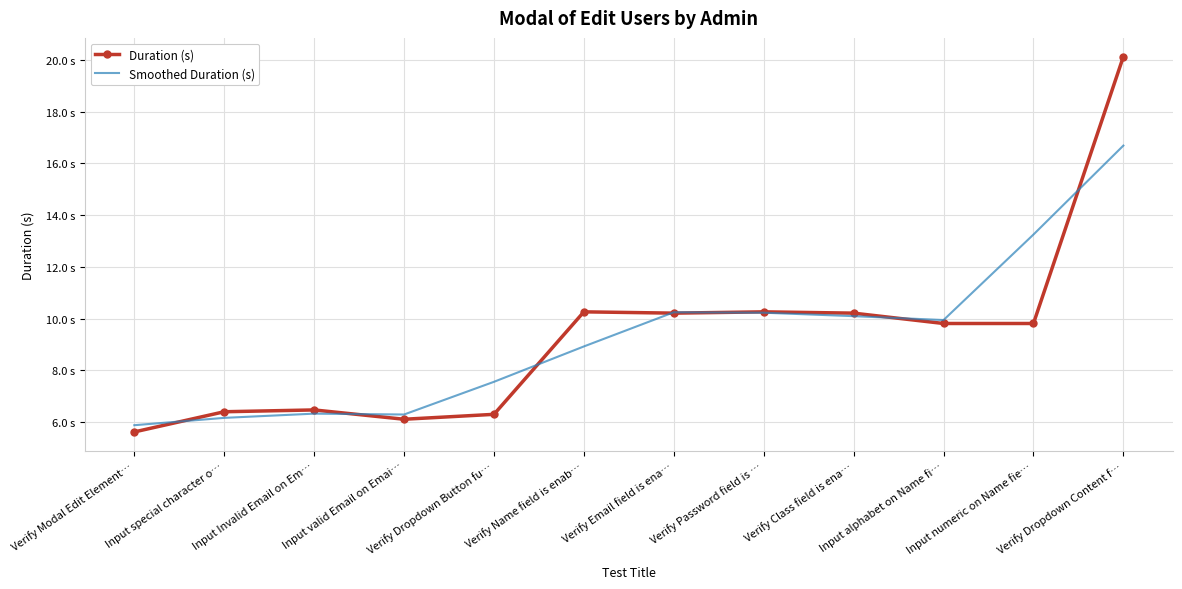

What is the maximum value for Duration (s)?

20.1